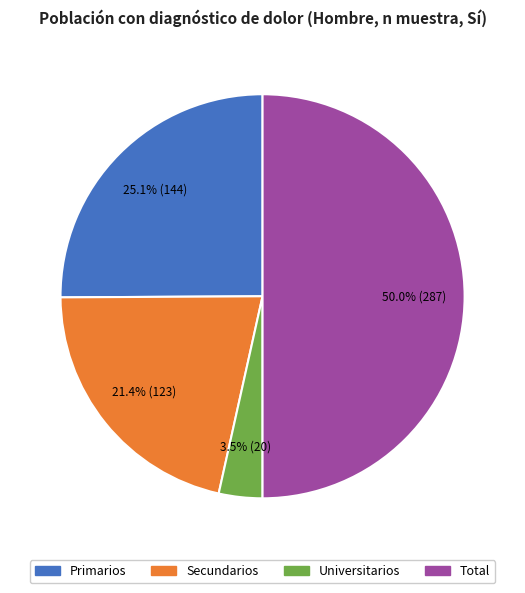

Count the number of slices in the pie.

4